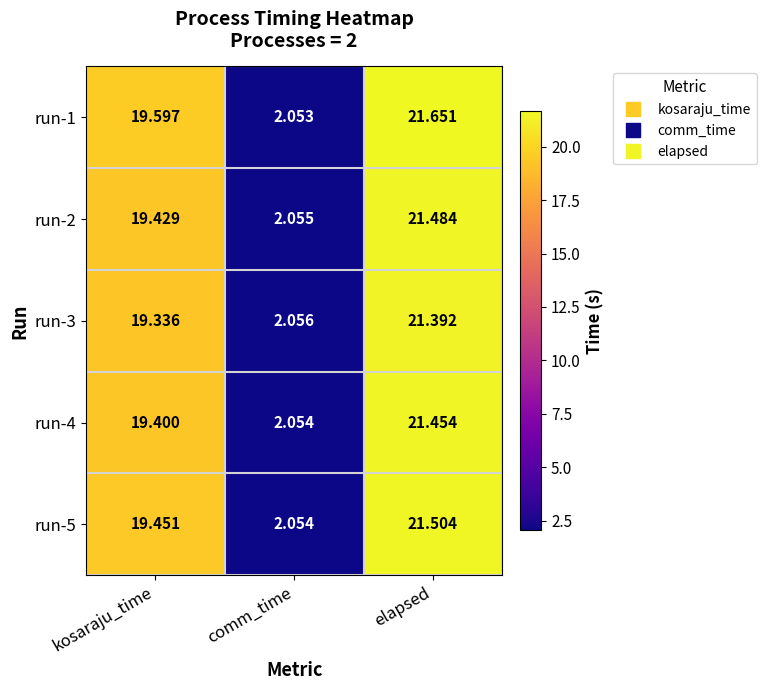

At which label does run-4 reach its minimum?

comm_time